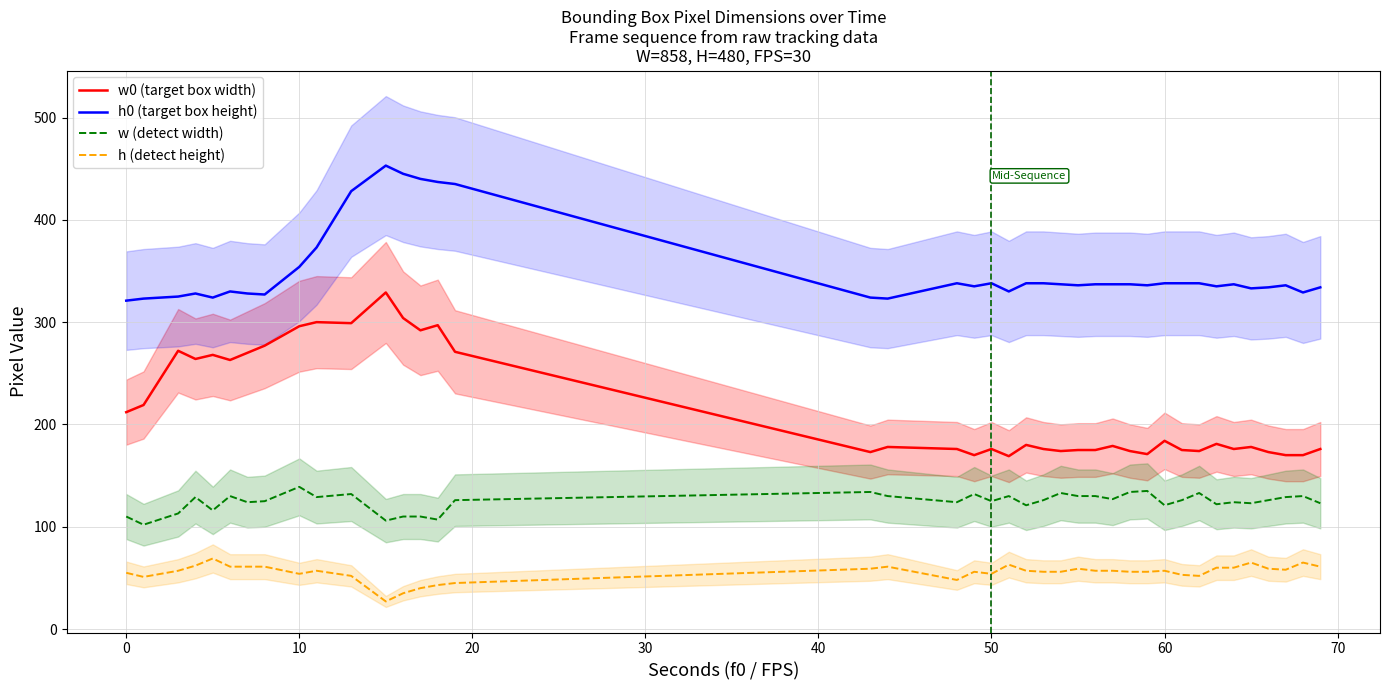

True or false: w (detect width) and h0 (target box height) intersect in this chart.

False